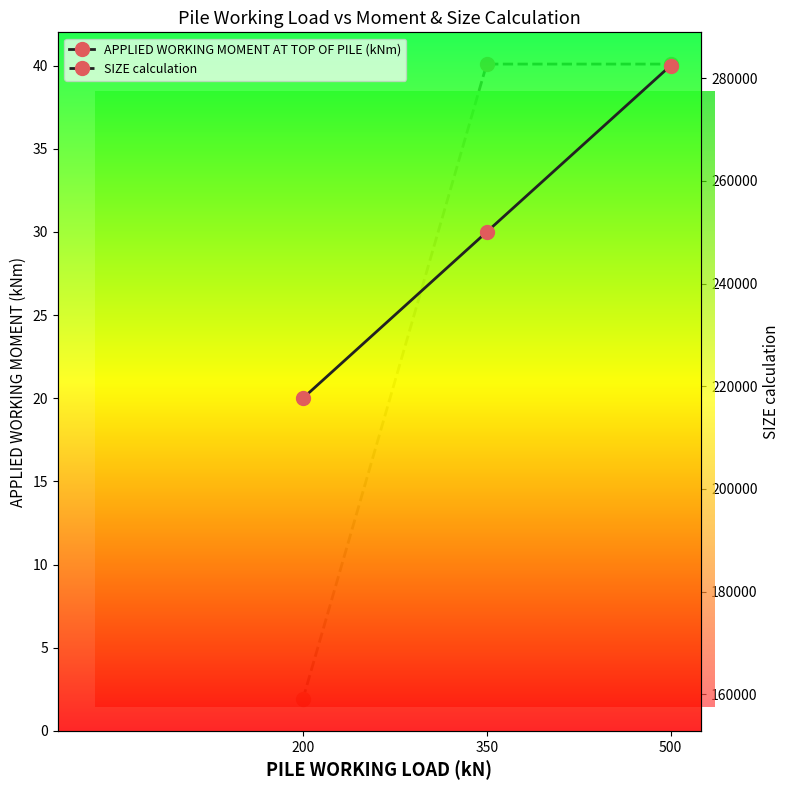

How many data points in SIZE calculation are less than 282743?

1